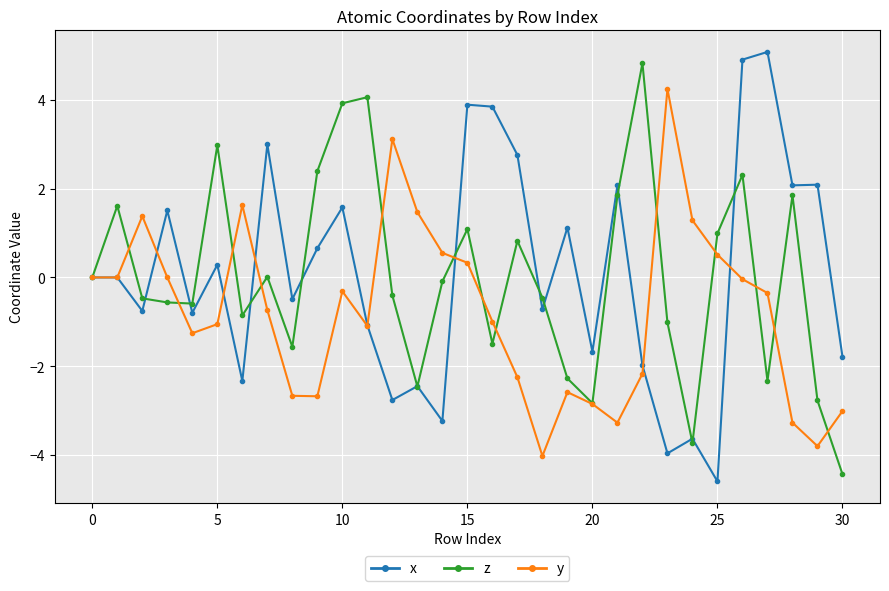

How many categories are shown in the chart?

31